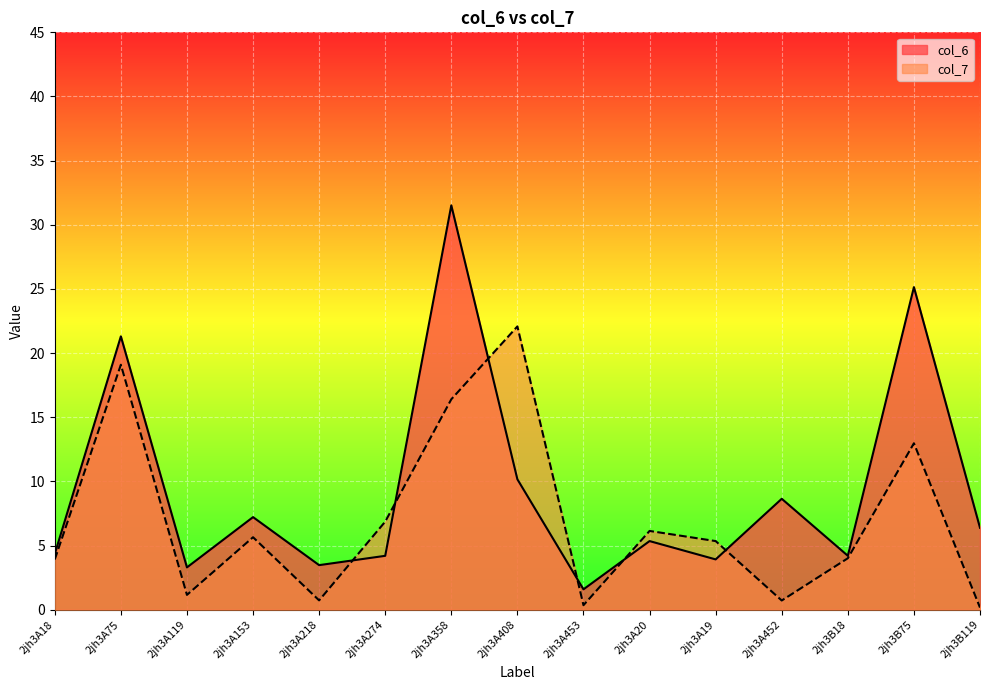

After their last crossing, which series has the higher values: col_7 or col_6?

col_6